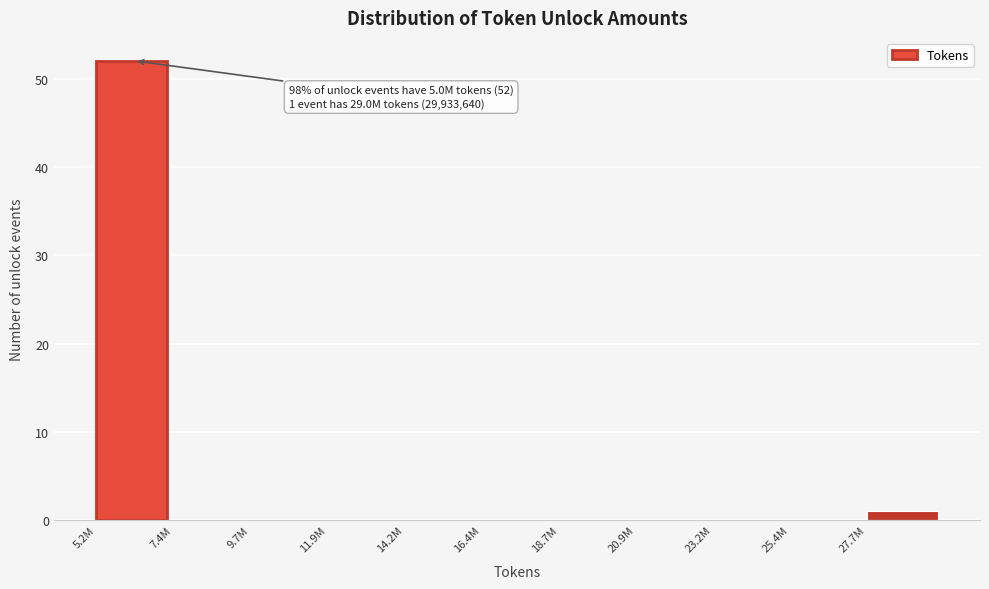

Reading left to right, list all the values displayed in this chart.

5.2M=52	7.4M=0	9.7M=0	11.9M=0	14.2M=0	16.4M=0	18.7M=0	20.9M=0	23.2M=0	25.4M=0	27.7M=1